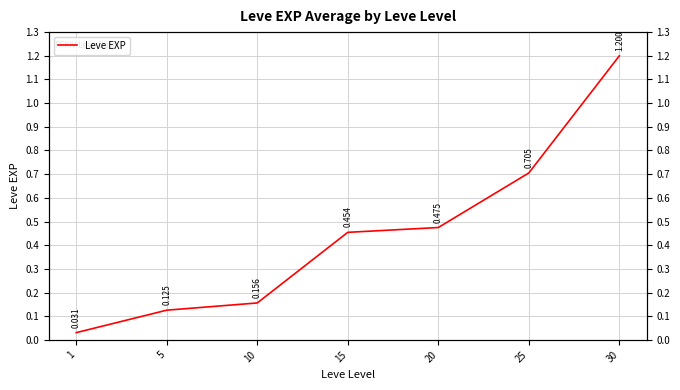

What is the difference between the values at 10 and 1?

0.1